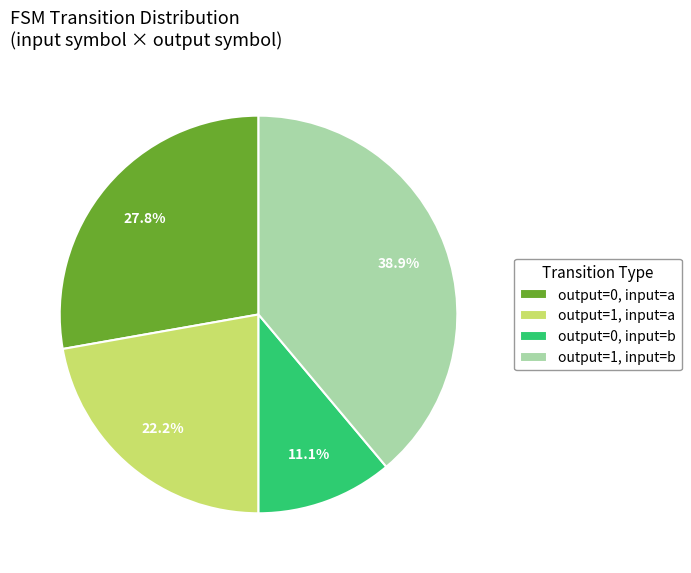

Rank the categories by value from lowest to highest.

output=0, input=b, output=1, input=a, output=0, input=a, output=1, input=b